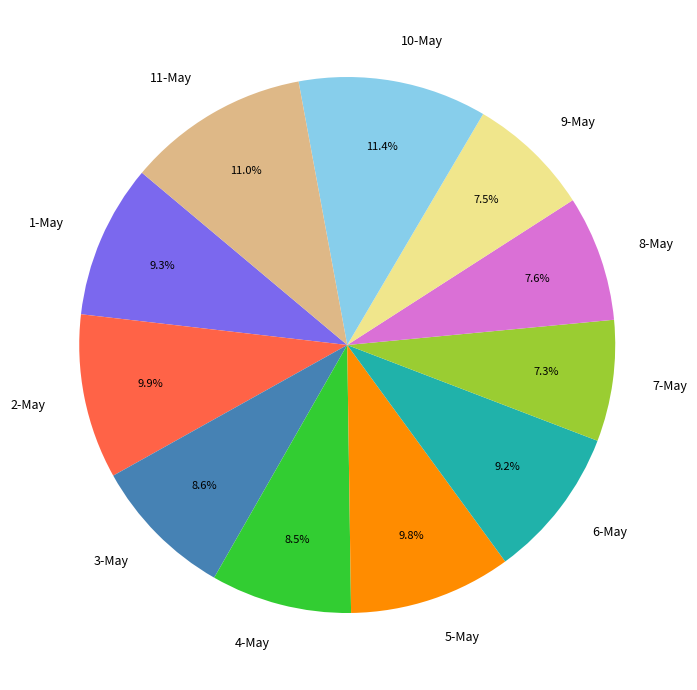

What is the total percentage of 8-May and 3-May?

16.2%